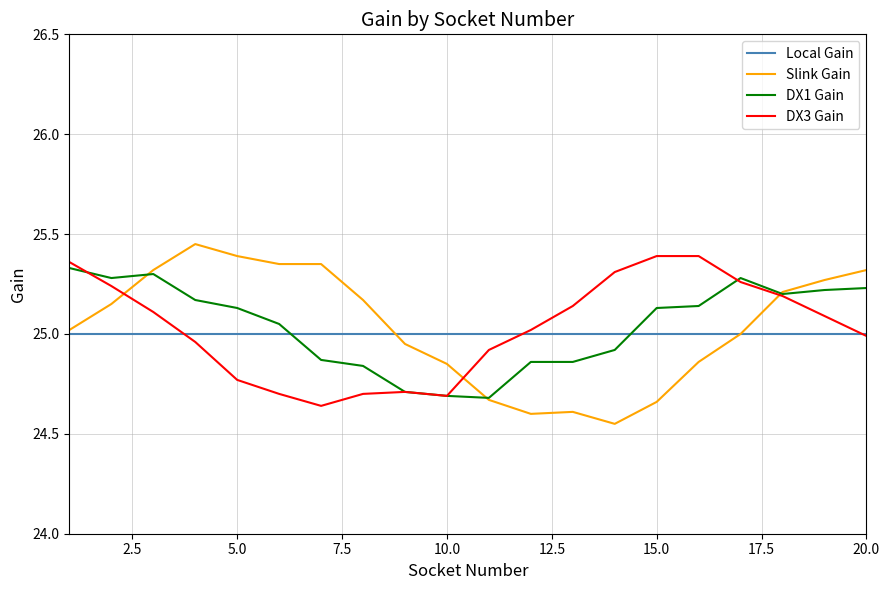

Does the chart have visible grid lines?

Yes